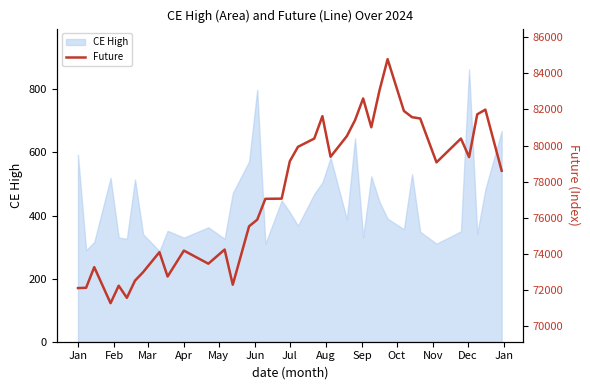

What is the value of the 23rd point from the left?

79378.5